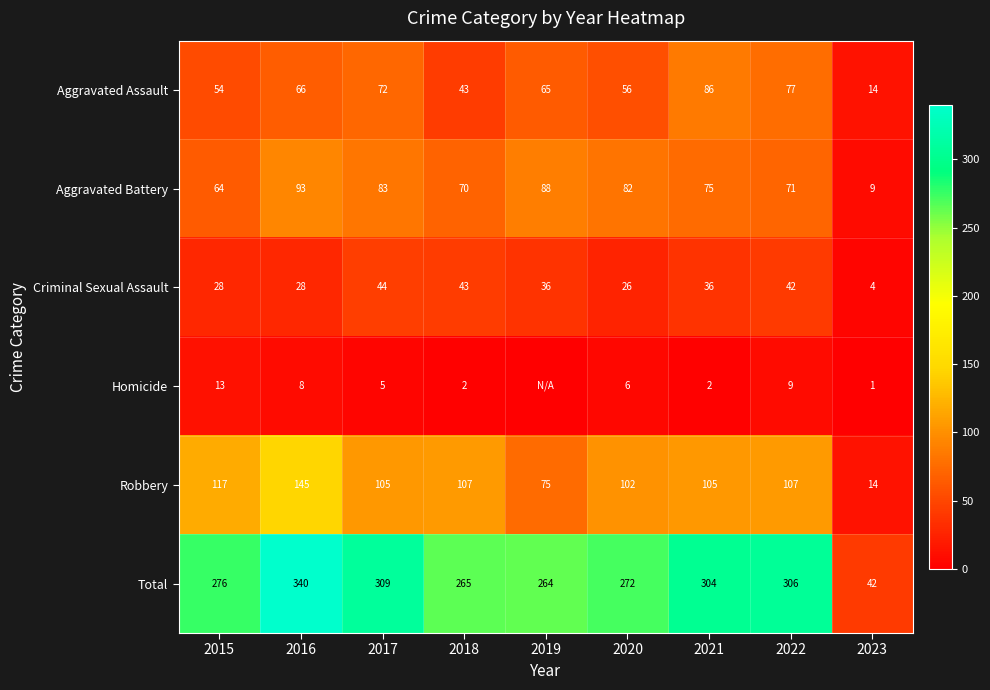

The value of Aggravated Battery at 2015 is 98. True or false?

False